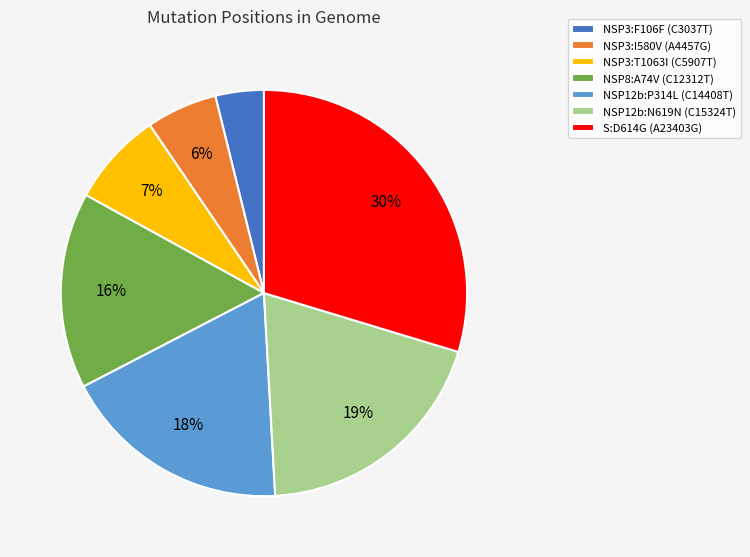

Rank the categories by value from lowest to highest.

NSP3:F106F (C3037T), NSP3:I580V (A4457G), NSP3:T1063I (C5907T), NSP8:A74V (C12312T), NSP12b:P314L (C14408T), NSP12b:N619N (C15324T), S:D614G (A23403G)